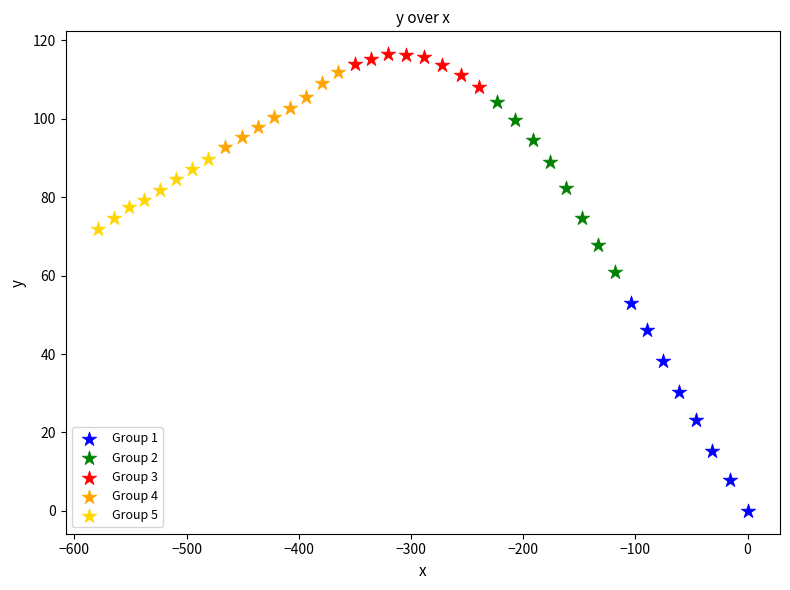

Which series reaches the minimum Y coordinate?

Group 1